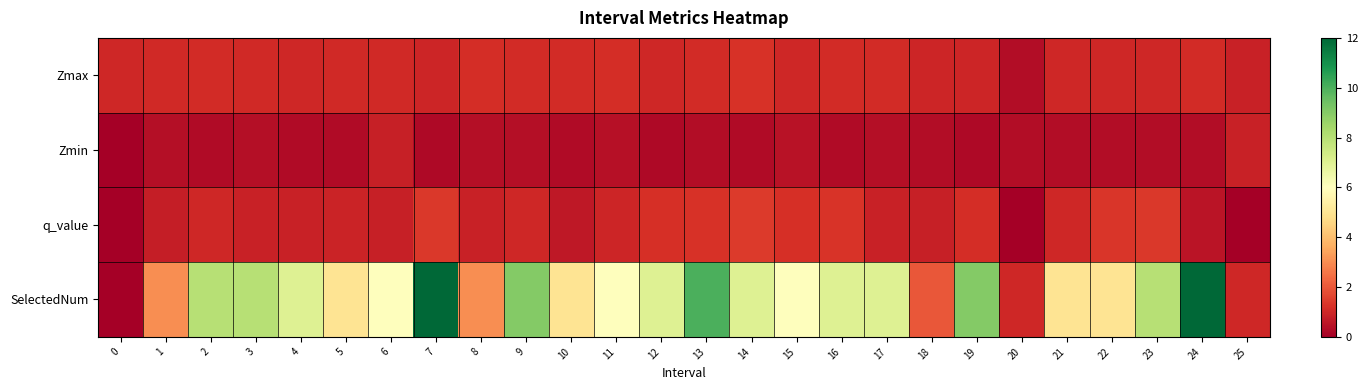

What is the total value across all series at 24?

14.0